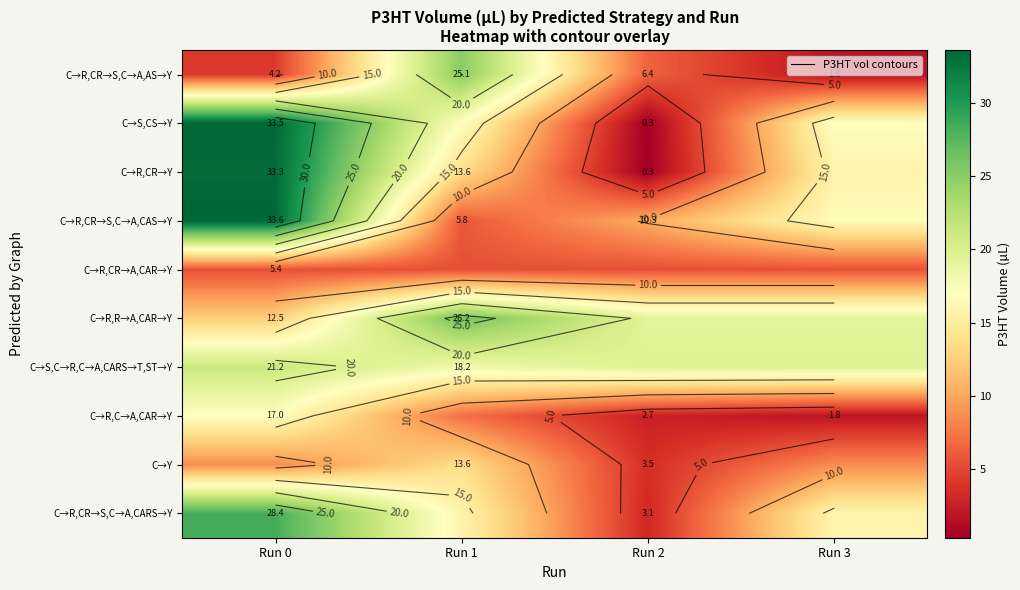

Rank the series at Run 3 from lowest to highest value.

C→R,CR→S,C→A,AS→Y, C→R,C→A,CAR→Y, C→R,CR→A,CAR→Y, C→Y, C→R,CR→Y, C→R,CR→S,C→A,CARS→Y, C→R,CR→S,C→A,CAS→Y, C→S,CS→Y, C→R,R→A,CAR→Y, C→S,C→R,C→A,CARS→T,ST→Y